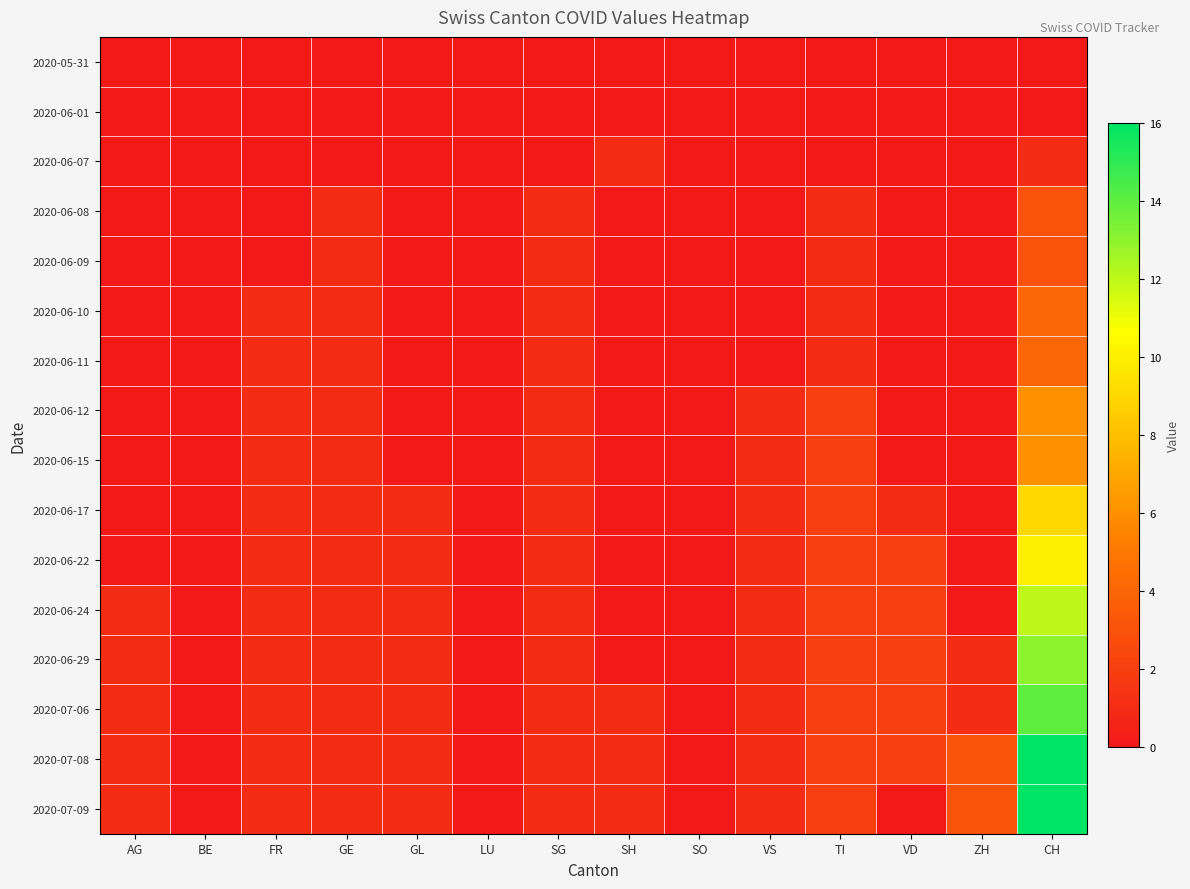

Between GL and ZH, which series saw the biggest shift?

2020-07-08